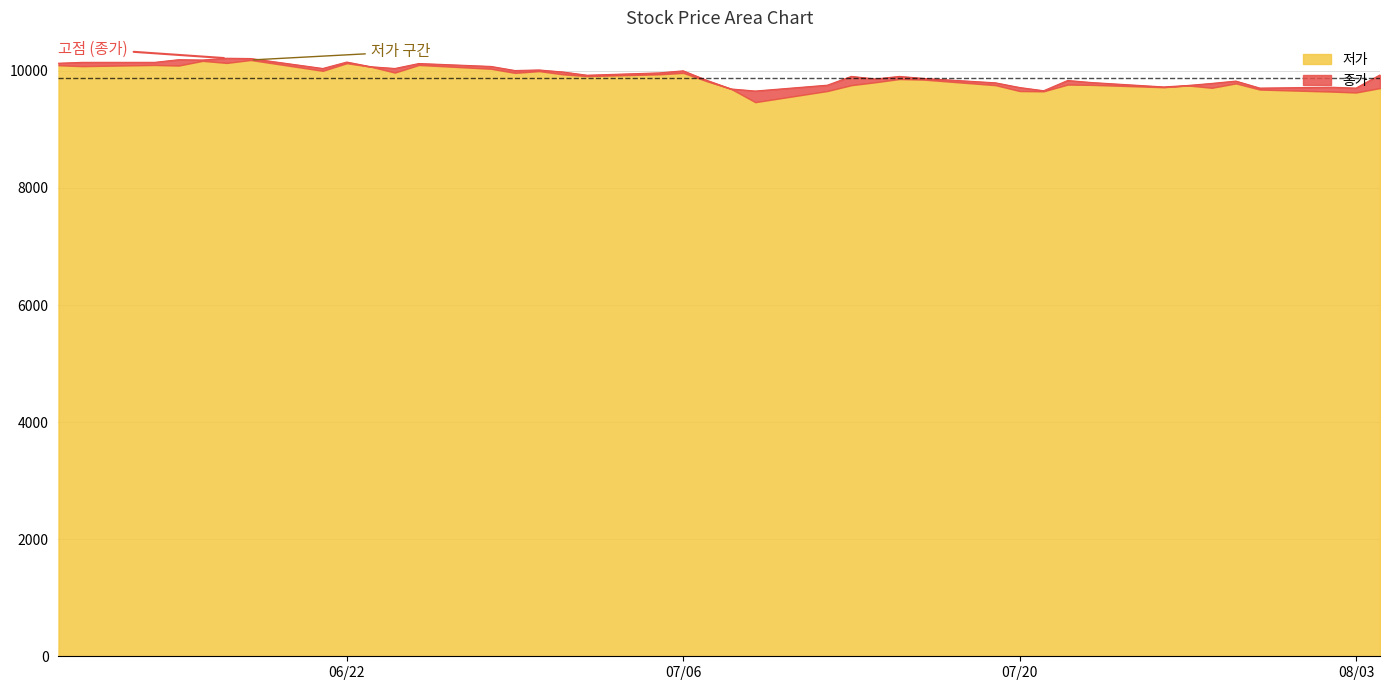

Reading left to right, extract all data points from this chart.

10130	10145	10145	10190	10185	10215	10210	10040	10150	10070	10040	10125	10075	10005	10015	9980	9925	9965	10000	9835	9690	9655	9755	9905	9860	9905	9870	9795	9715	9660	9835	9800	9725	9750	9785	9825	9705	9720	9705	9930